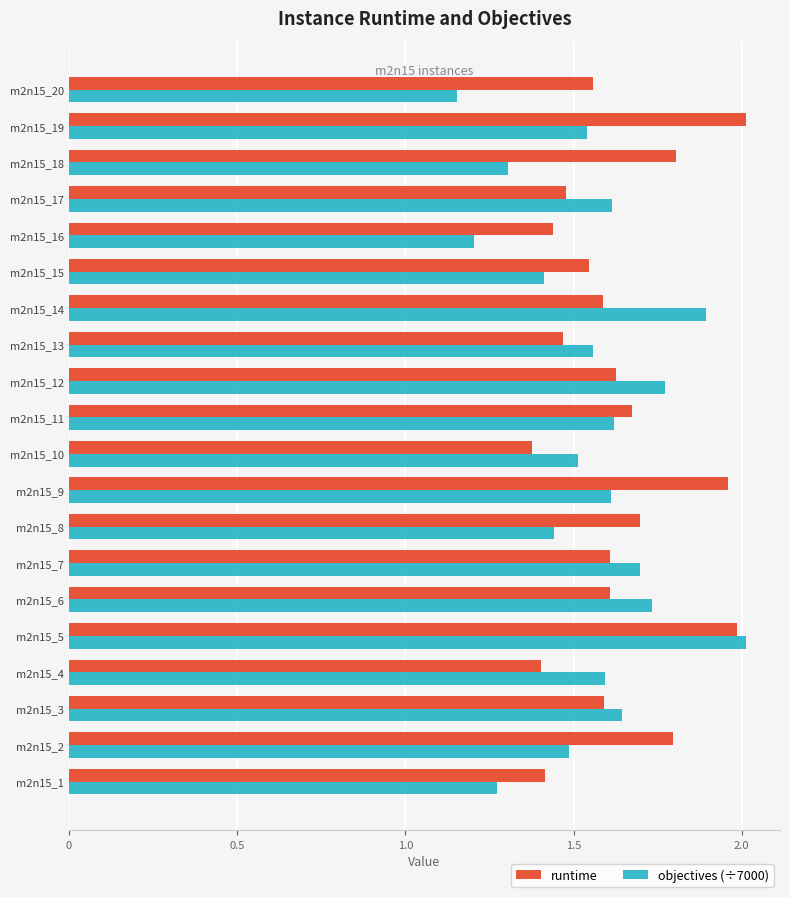

What is the difference between the maximum and minimum values in the runtime series?

0.6